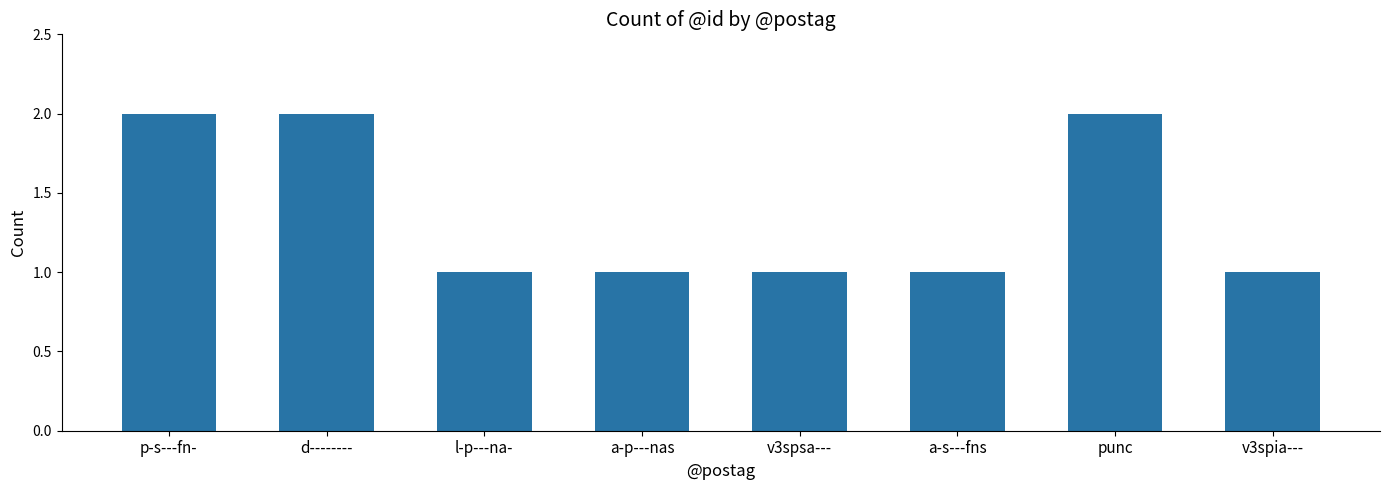

Count the number of categories in the chart.

8